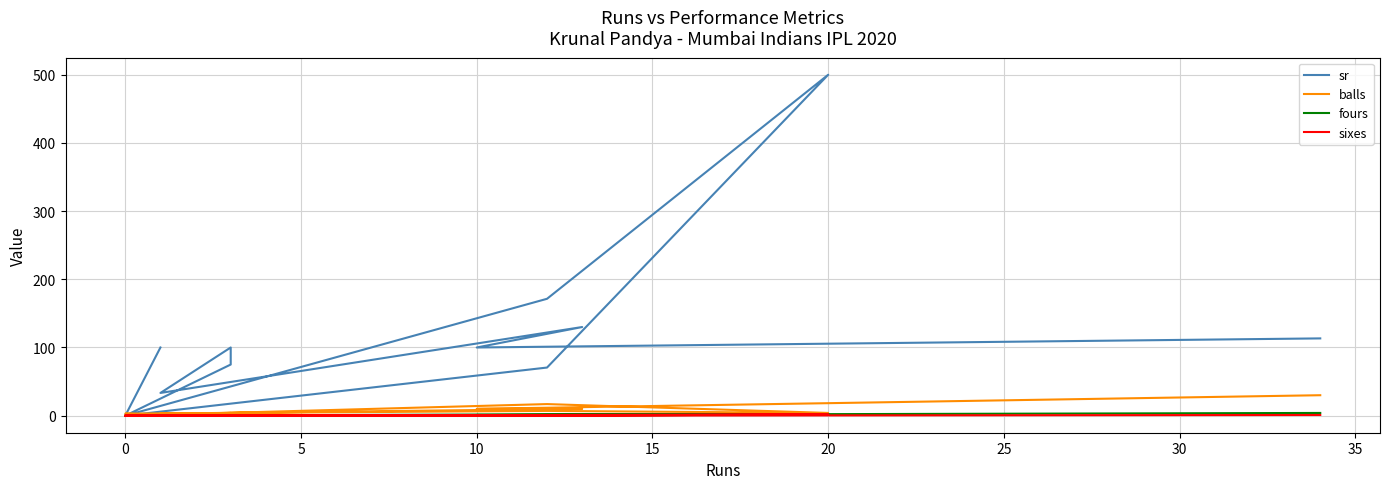

What is the difference between the highest and lowest values at 15?

70.6